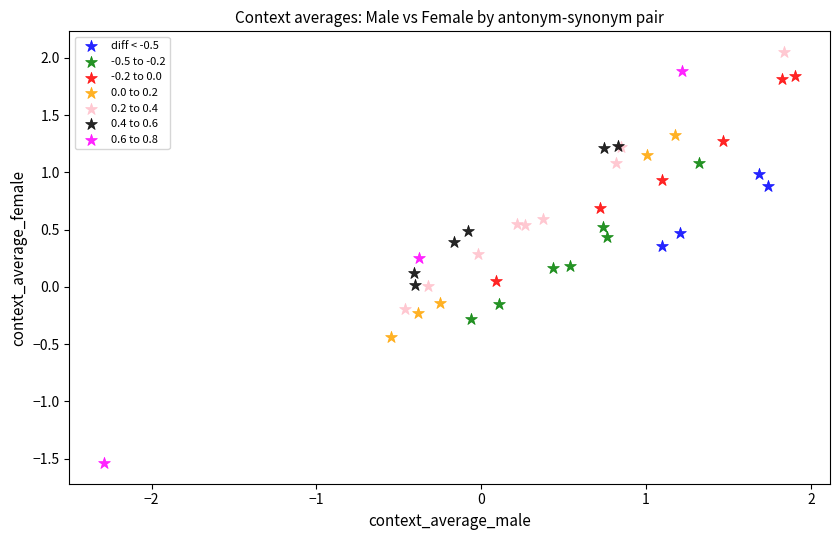

Which series reaches the minimum Y coordinate?

0.6 to 0.8